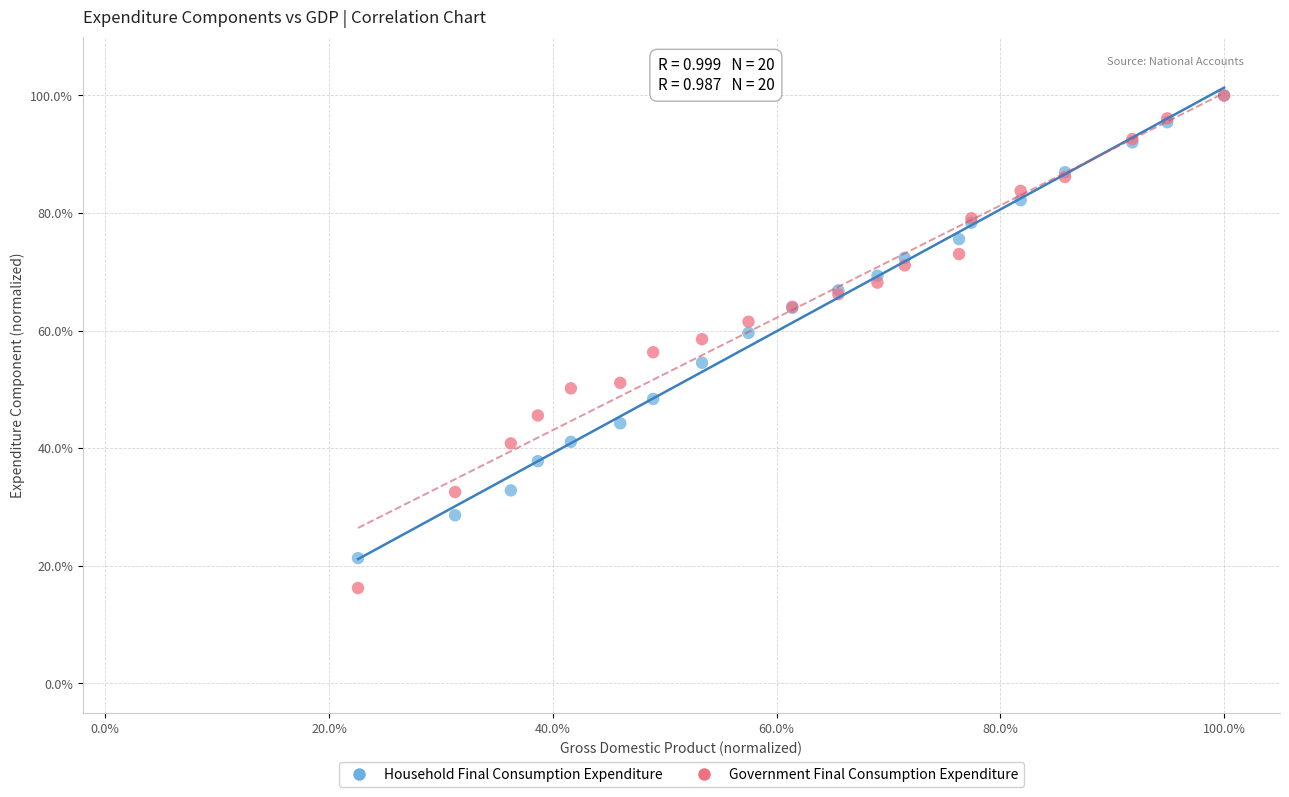

What are all the series names shown in the legend?

Household Final Consumption Expenditure, Government Final Consumption Expenditure